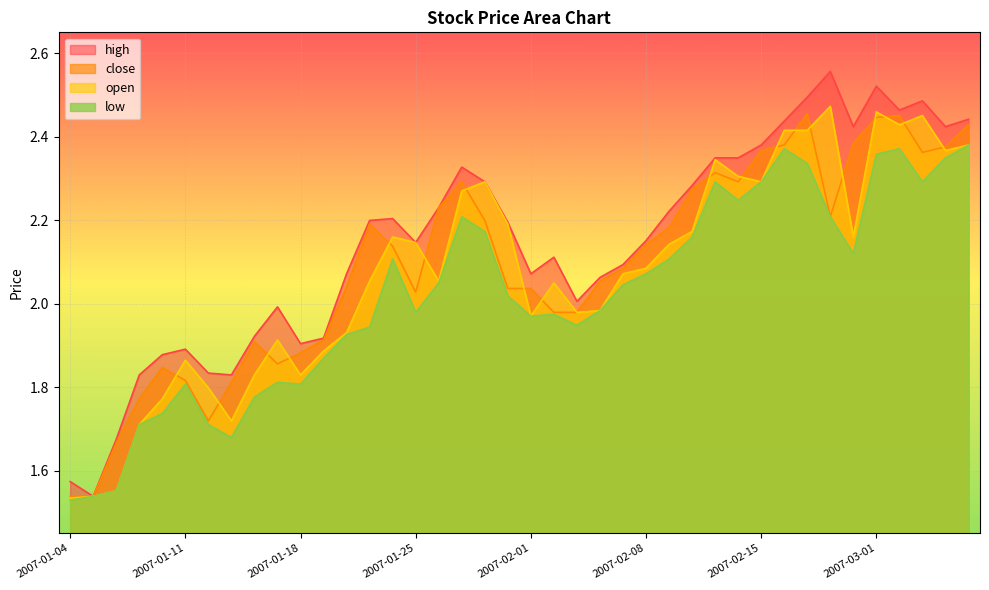

What is the difference between the low values at 2007-02-06 and 2007-01-16?

0.2